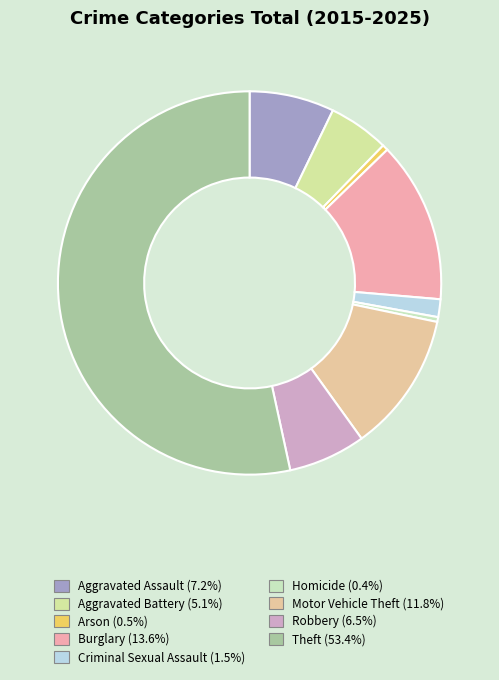

How many segments does this pie chart have?

9